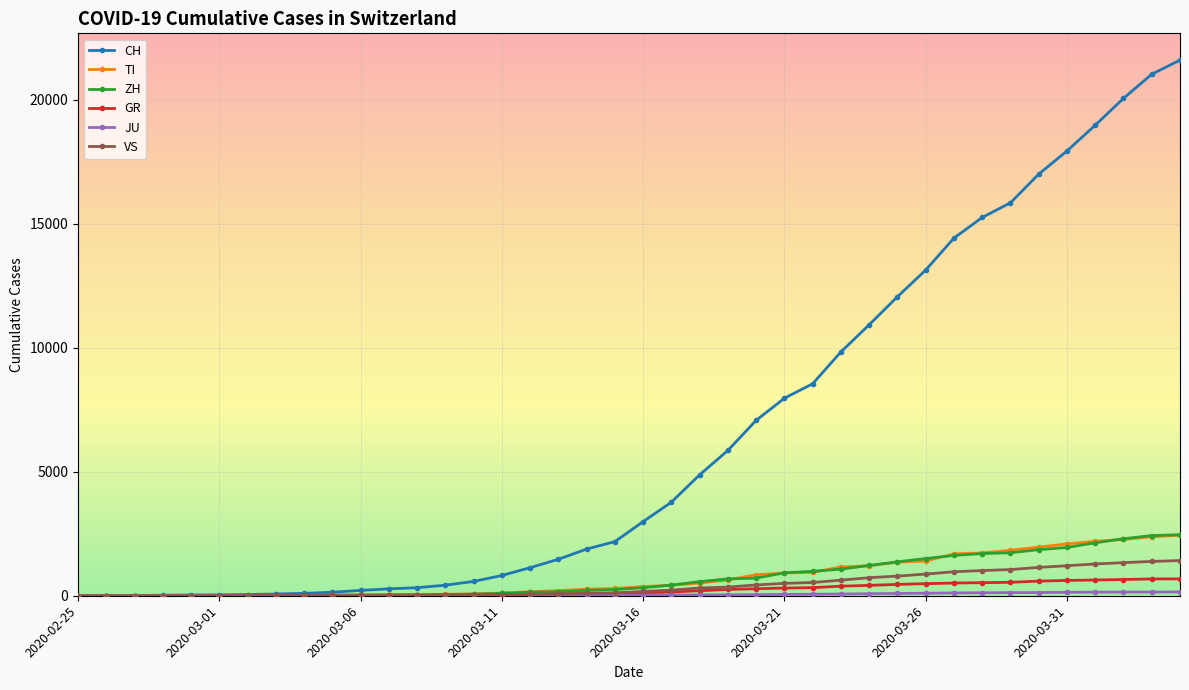

What is the highest value of the CH series?

21605